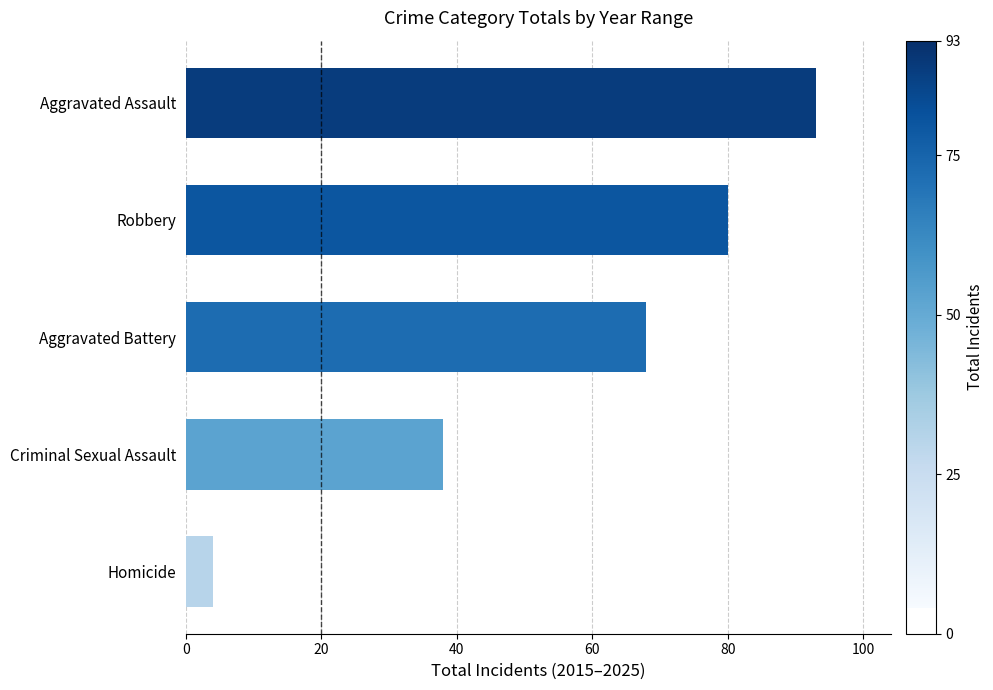

List the labels in order of value, largest first.

Aggravated Assault, Robbery, Aggravated Battery, Criminal Sexual Assault, Homicide